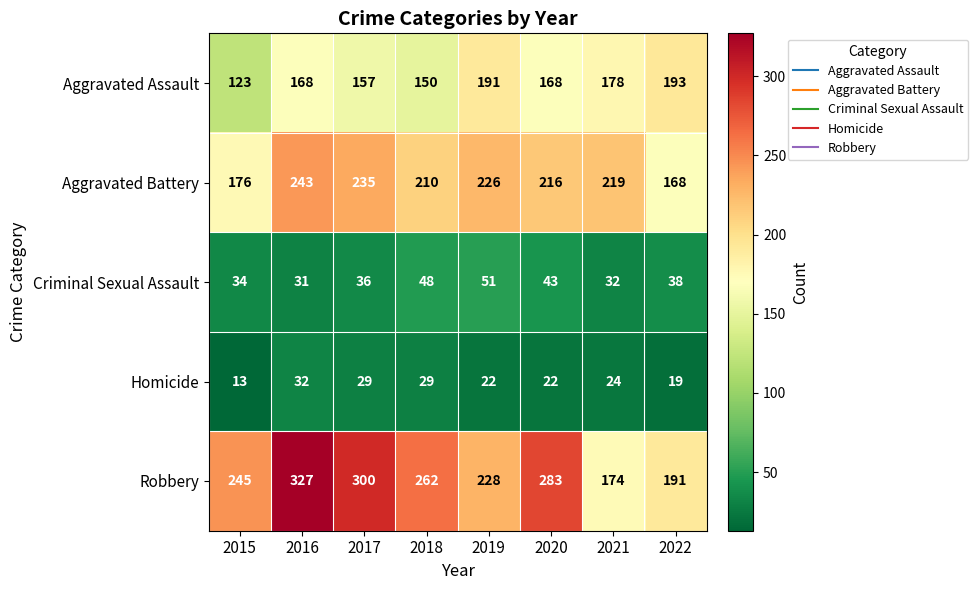

Rank the series by their maximum value, from lowest to highest.

Homicide, Criminal Sexual Assault, Aggravated Assault, Aggravated Battery, Robbery